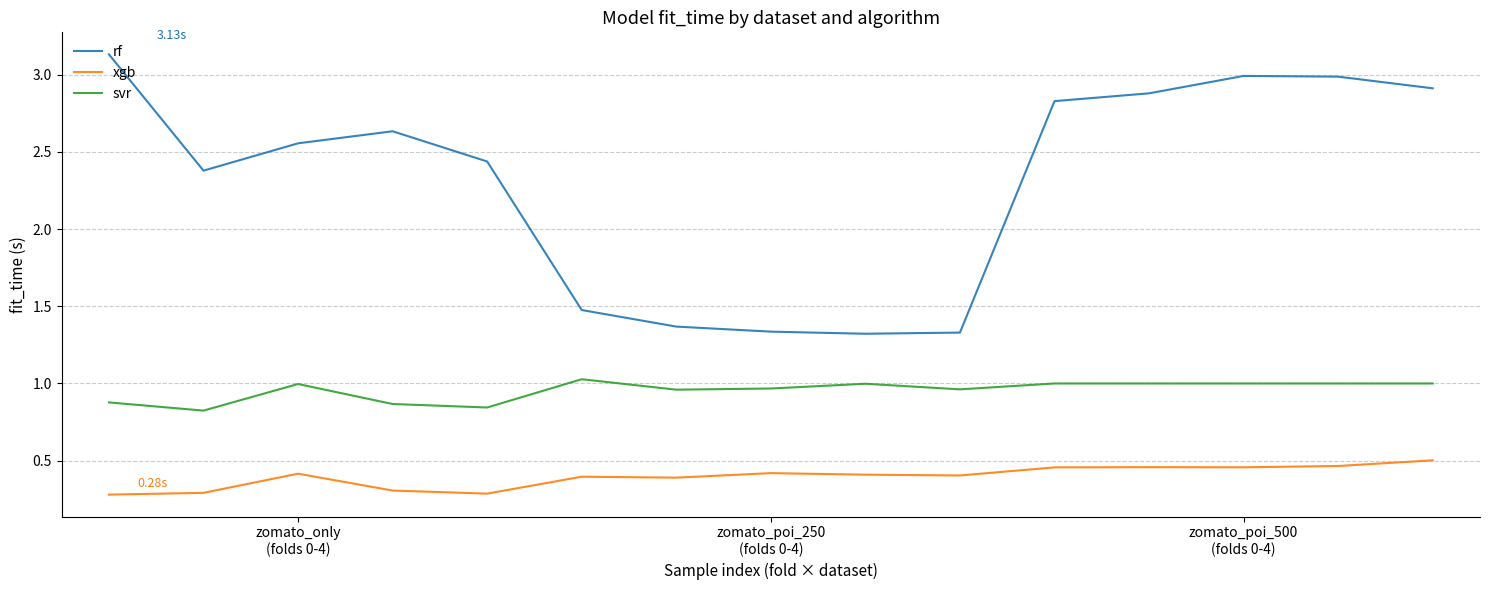

True or false: svr and rf cross at least once.

False